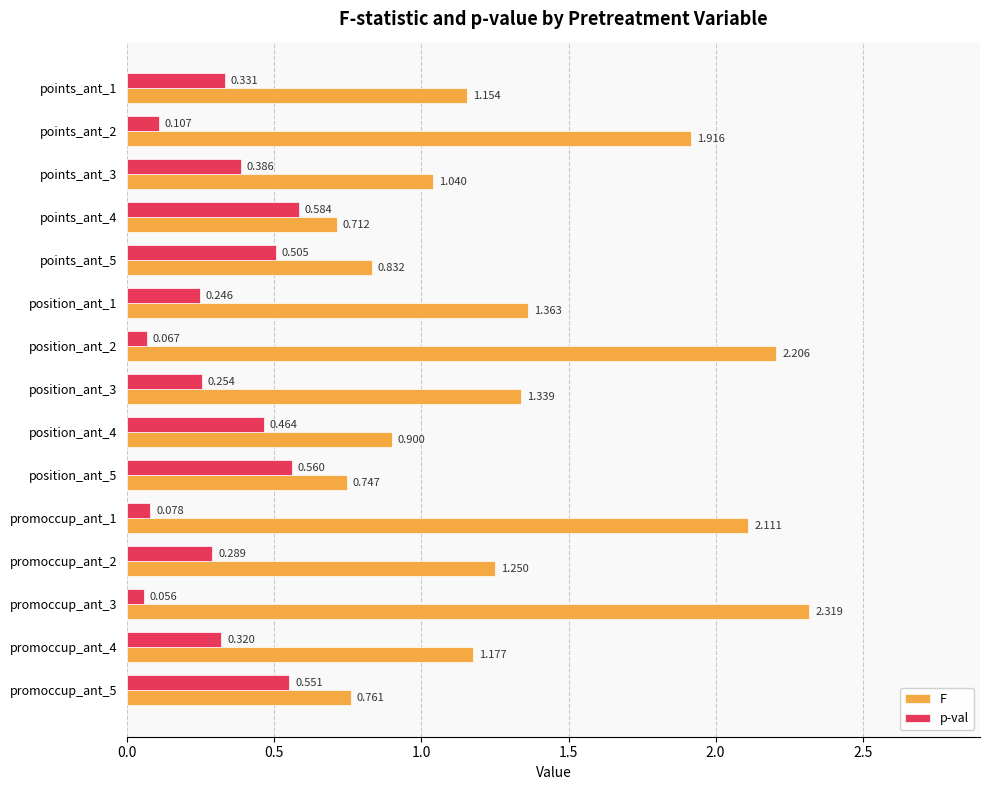

Rank the series by their average value, from lowest to highest.

p-val, F